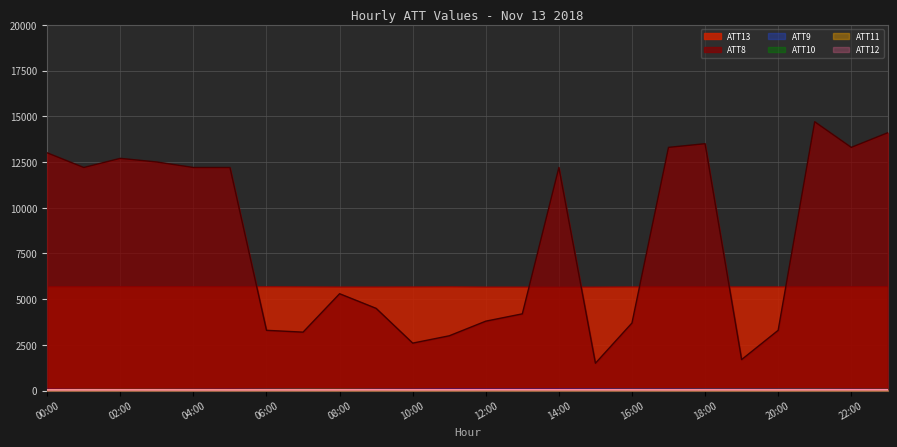

The value of ATT8 at 22:00 is 13300.0. True or false?

True